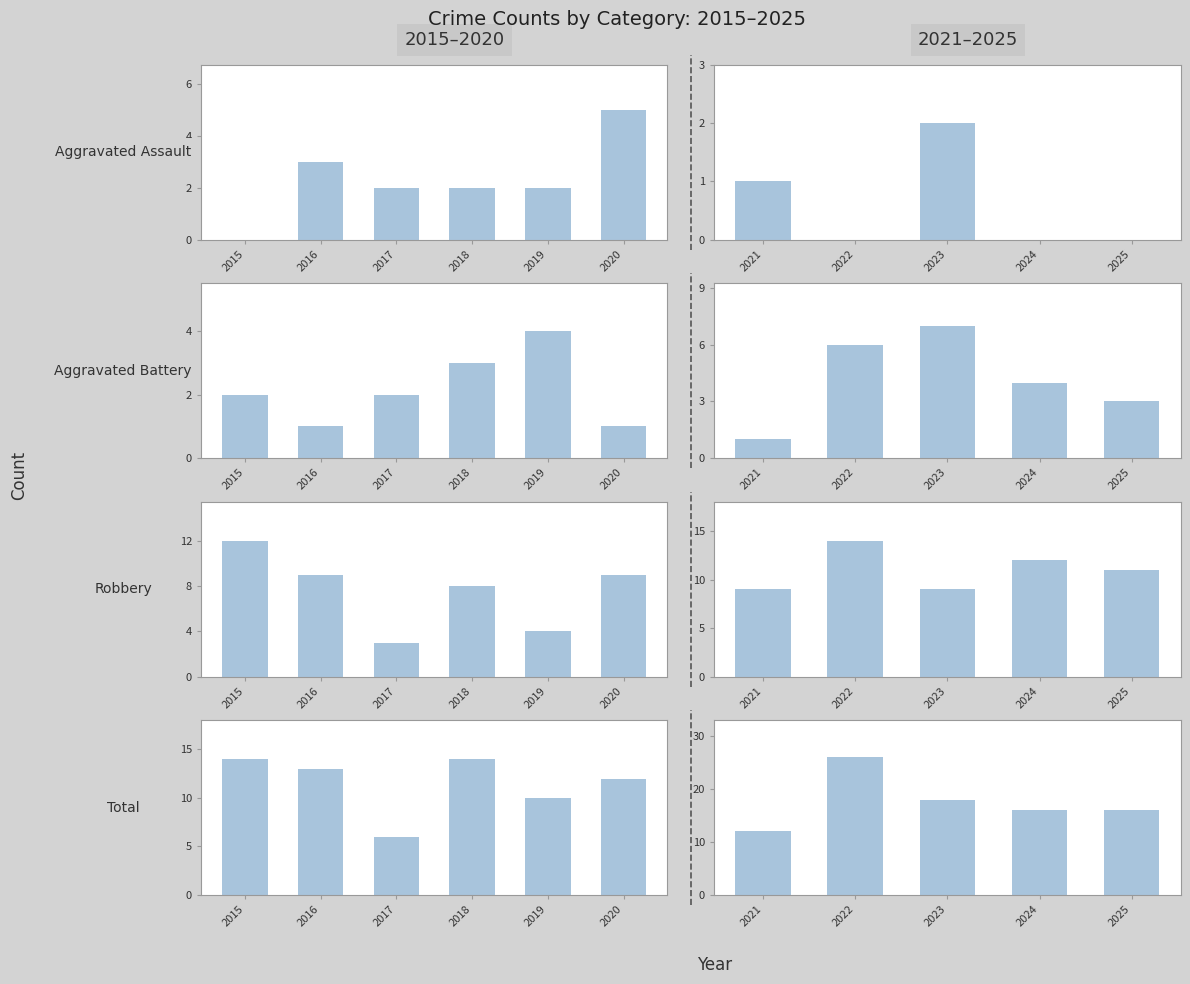

What is the greatest value displayed?

26